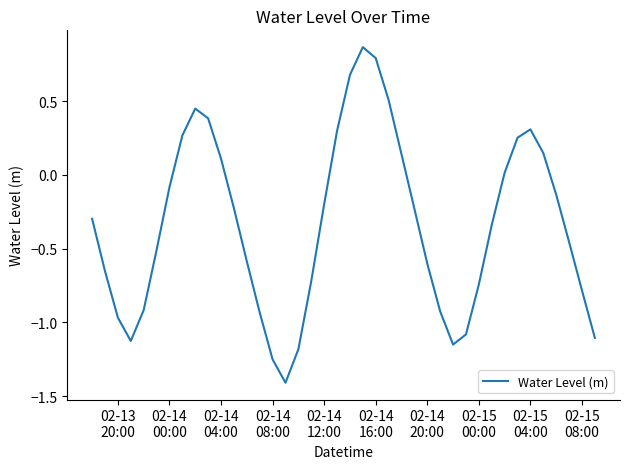

What is the smallest value displayed?

-1.4